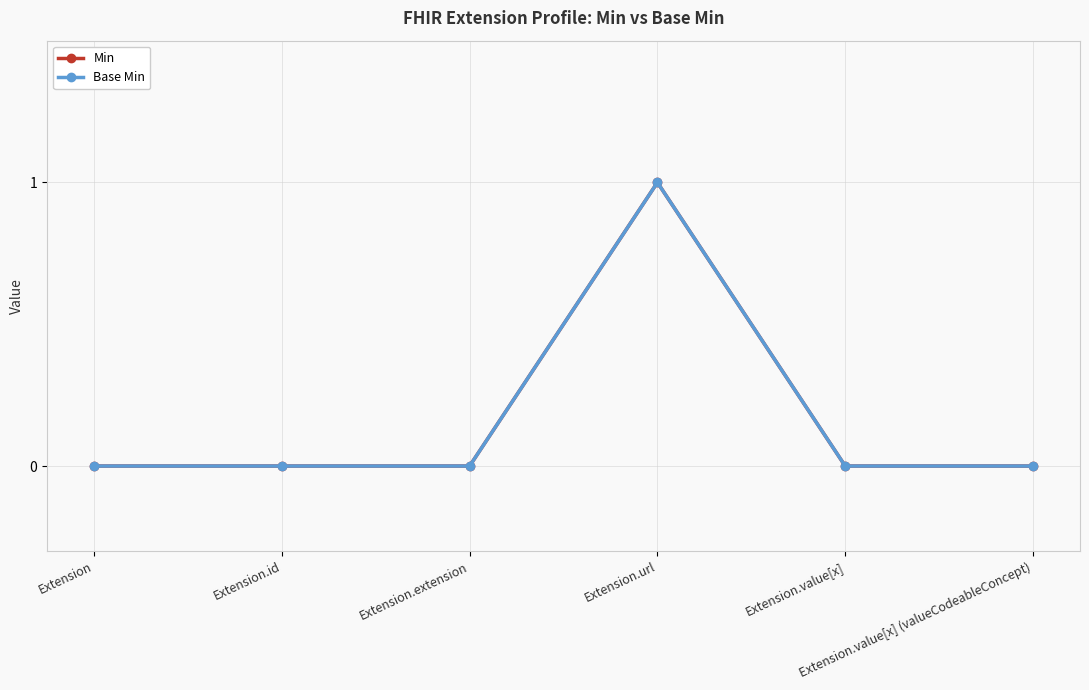

List the series in order of their peak value, lowest first.

Min, Base Min